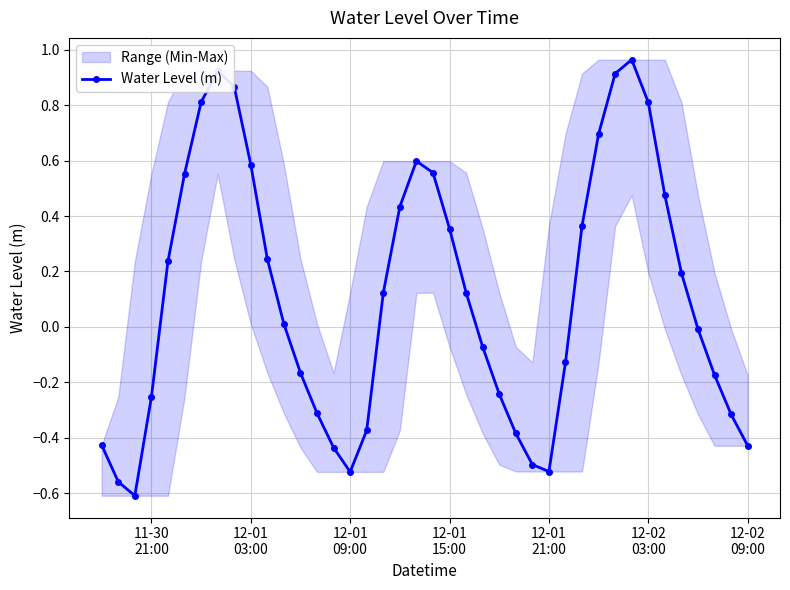

What is the maximum value shown in the chart?

1.0